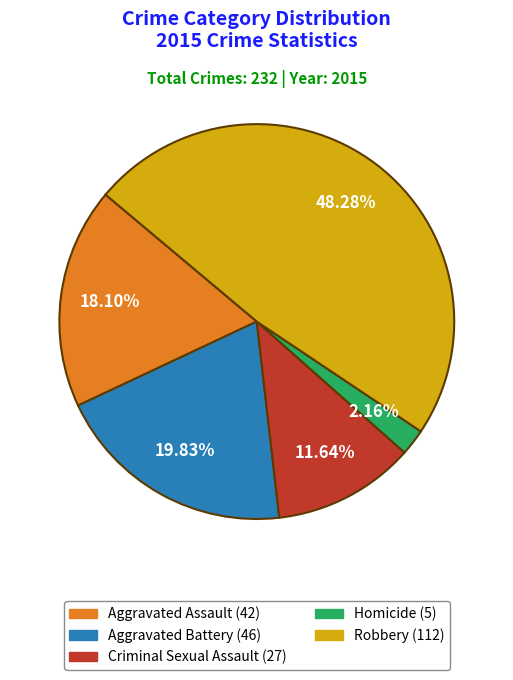

To the nearest percent, what is the combined percentage of Aggravated Battery and Criminal Sexual Assault?

31%